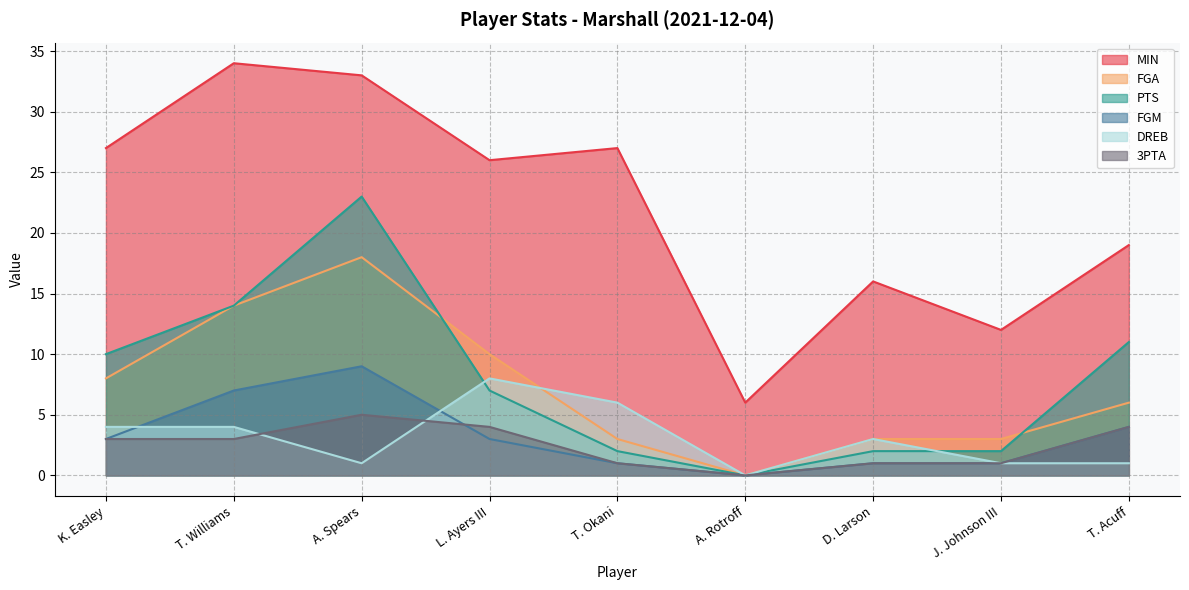

Between T. Williams and K. Easley, which is larger?

T. Williams